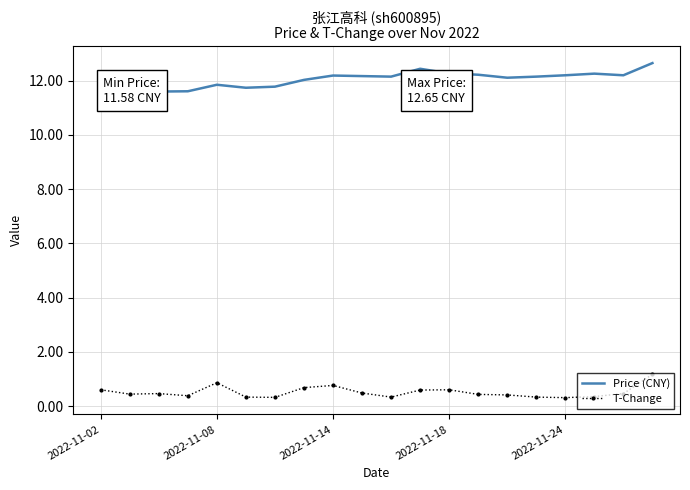

Which series has the widest spread of values?

Price (CNY)